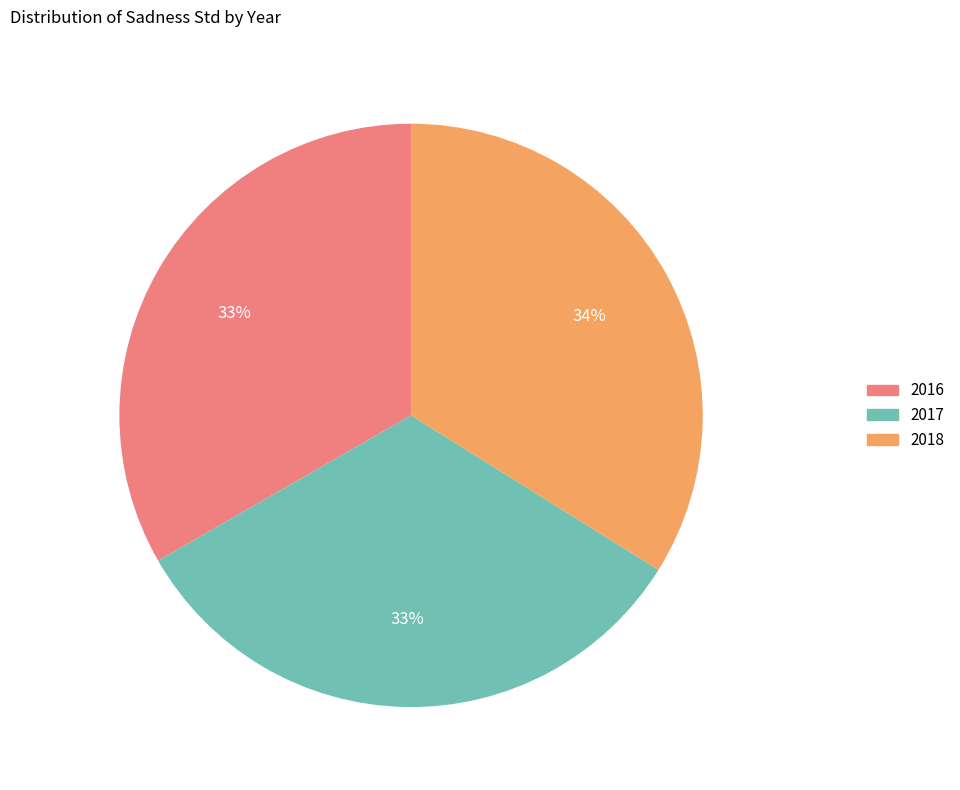

To the nearest percent, what is the difference between the largest and smallest slice percentages?

1%